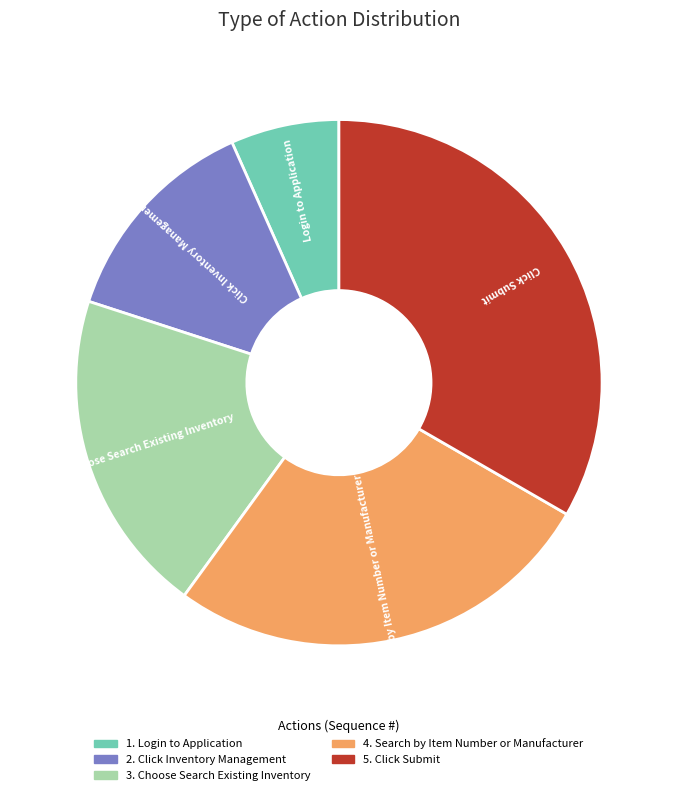

Does any single category account for the majority?

No